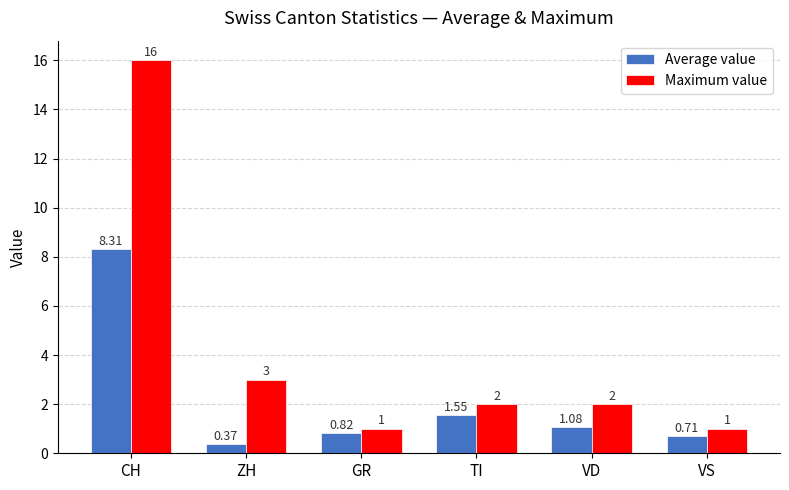

What is the sum of all Maximum value values?

25.0